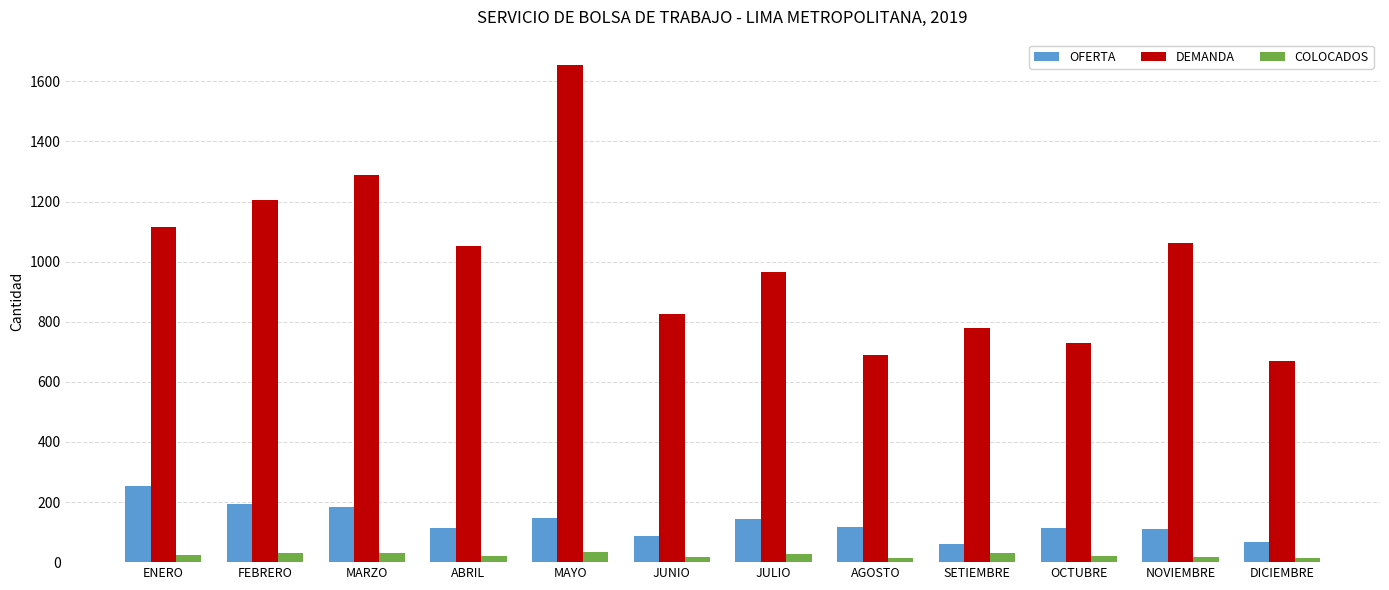

What is the difference between the DEMANDA values at OCTUBRE and JUNIO?

98